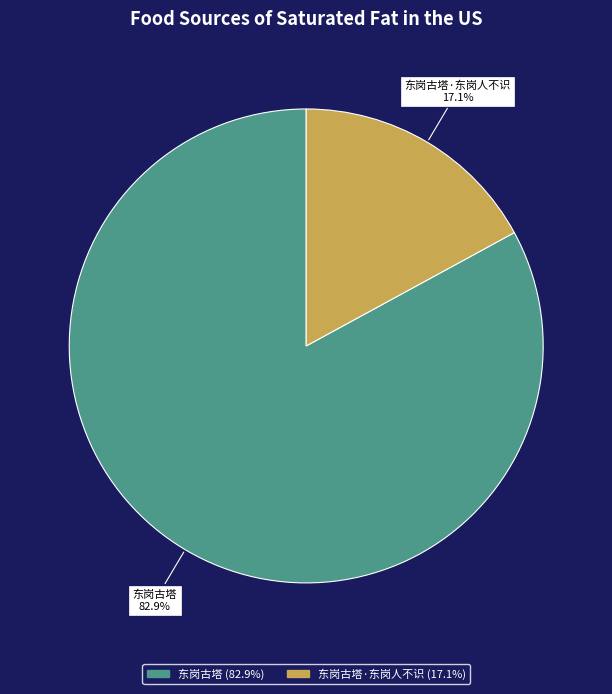

Is there any slice that represents more than half of the pie?

Yes